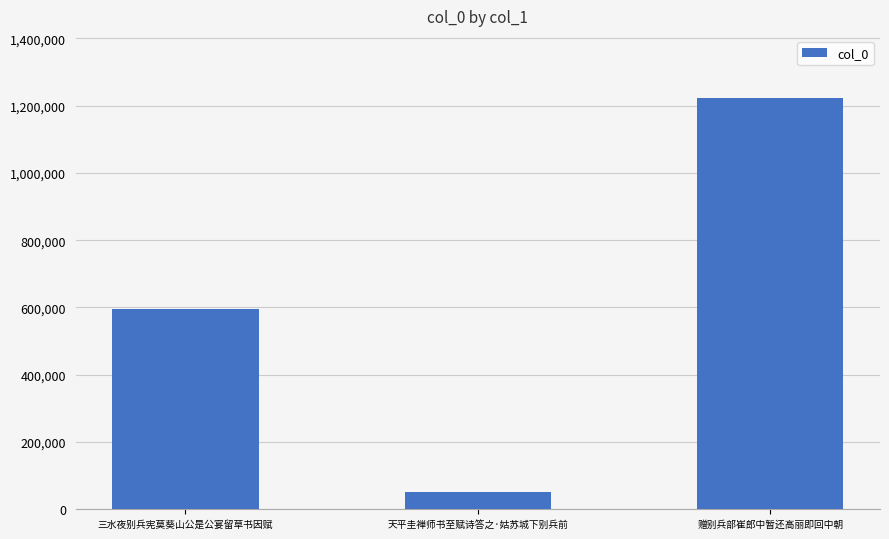

Reading left to right, transcribe all the data shown in this chart.

596485	50562	1223761